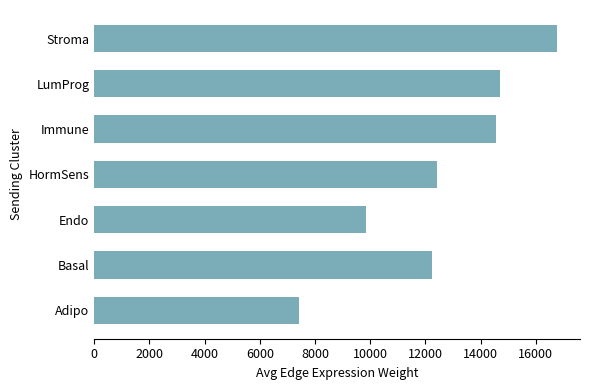

The chart shows a value of 14568.5 at Immune. True or false?

True